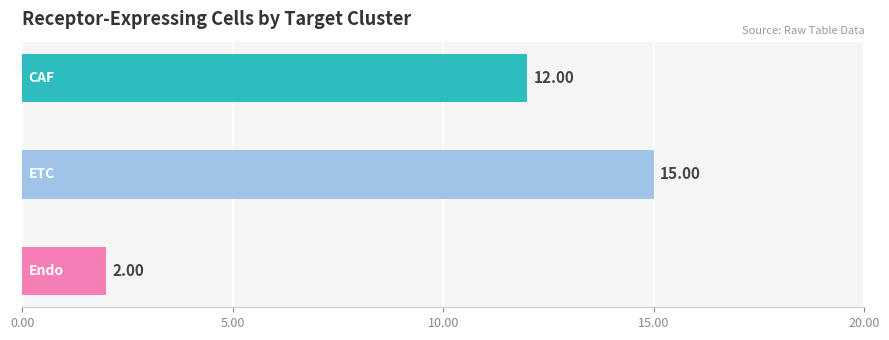

What is the average value?

10